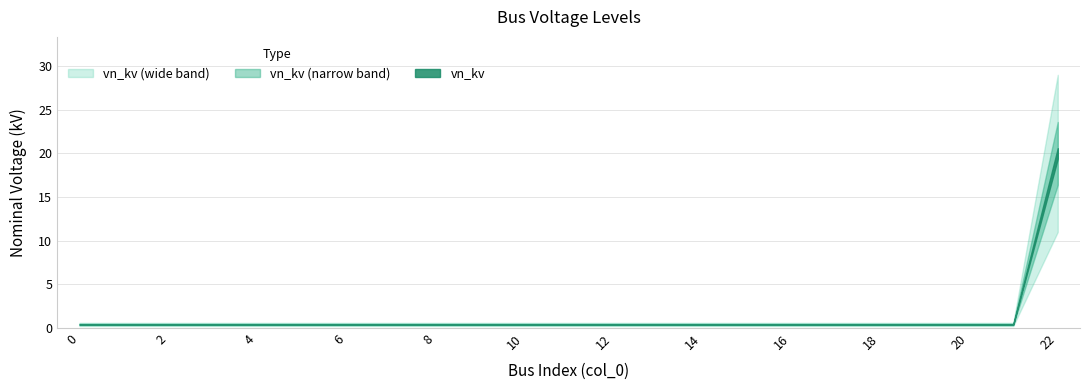

Read the value at 16.

0.4